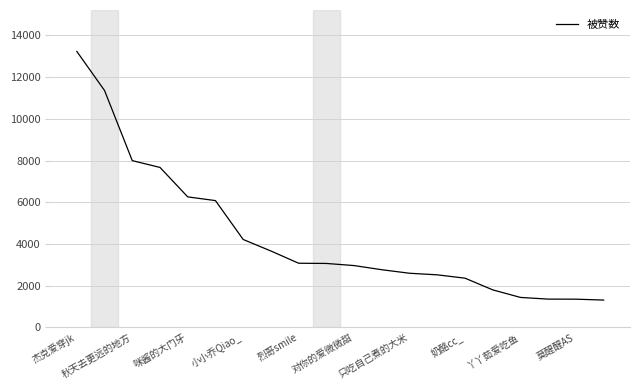

What is the smallest value displayed?

1313